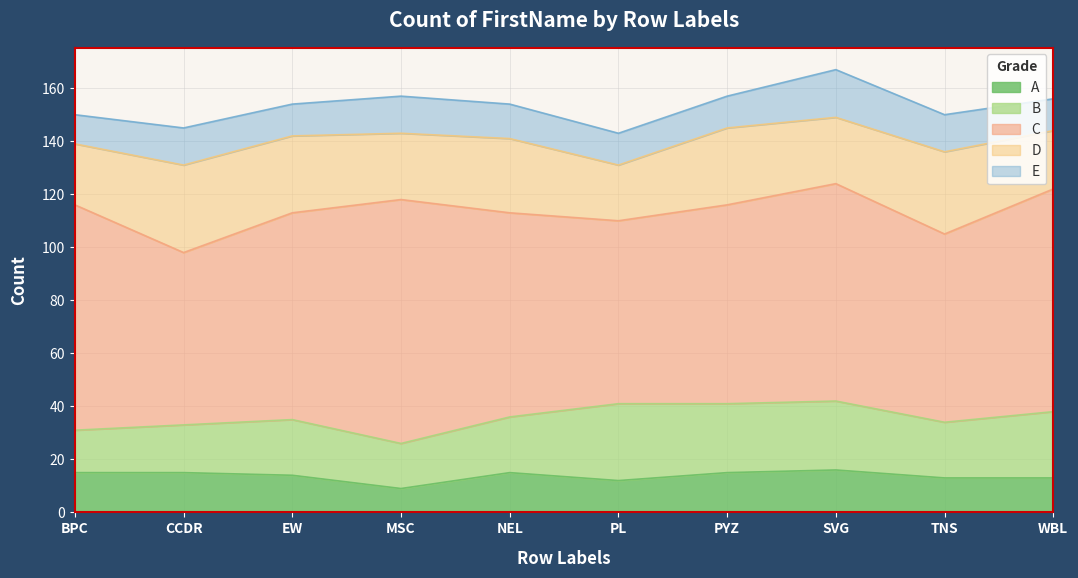

What is the value of the C point at the 3rd from the left?

78